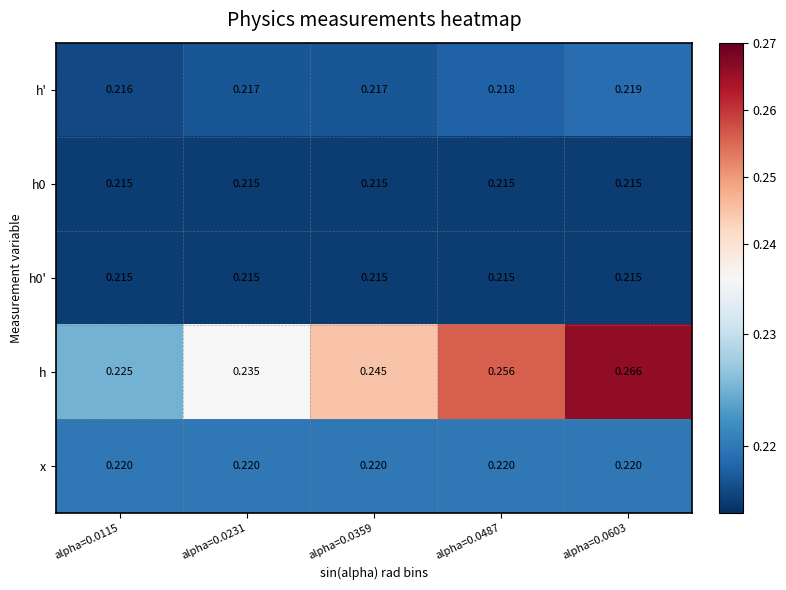

Which series has the largest total across all categories?

h